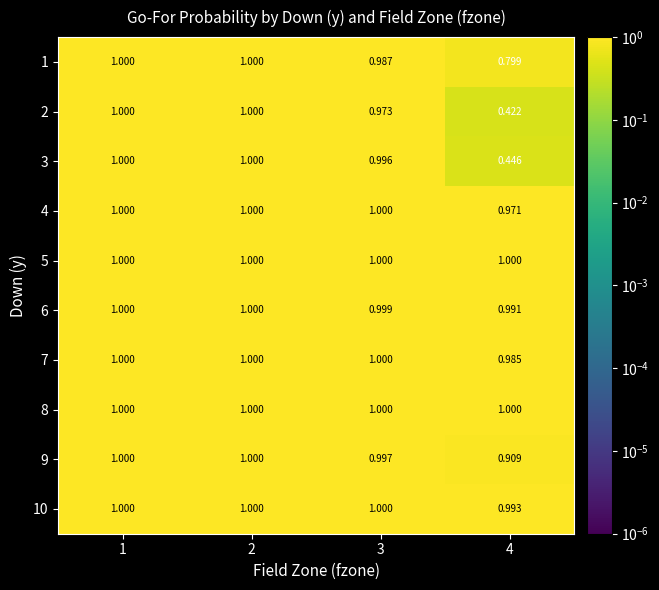

Is the value of 10 at 2 greater than the value of 9 at 4?

Yes